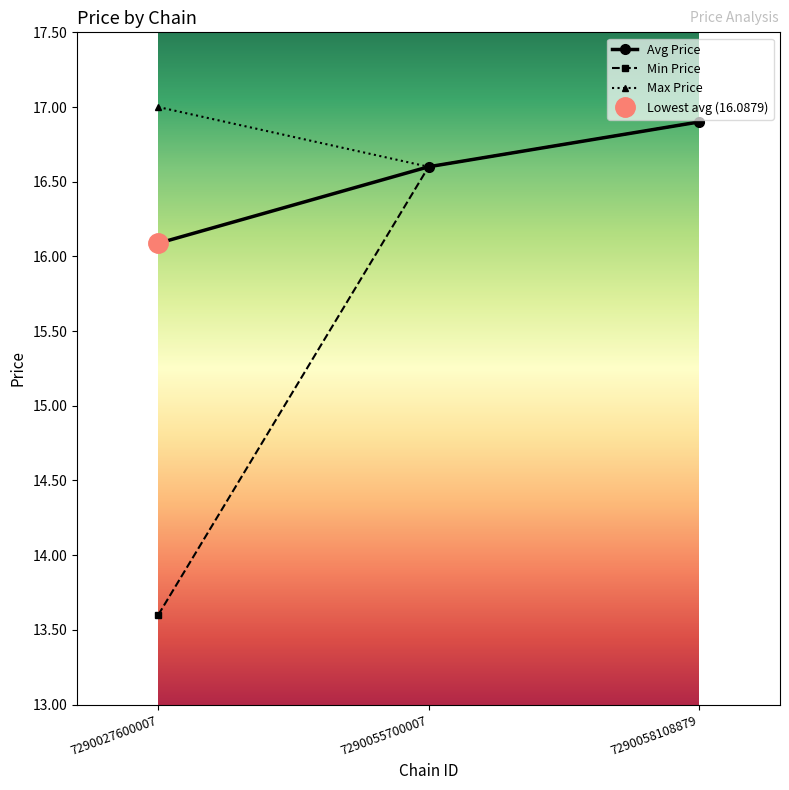

Where is Min Price nearest to the value 15?

7290027600007